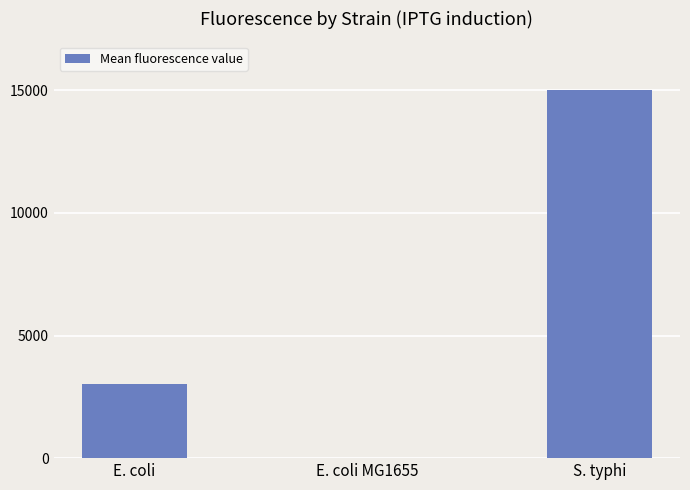

What is the change in value from E. coli to S. typhi?

+11992